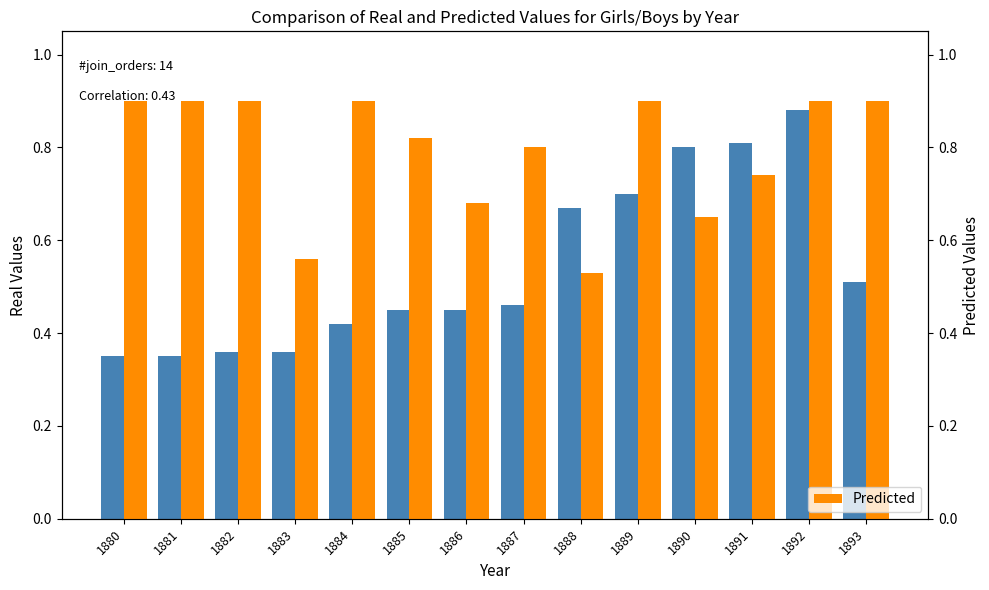

List the labels in order of Real value, largest first.

1892, 1891, 1890, 1889, 1888, 1893, 1887, 1885, 1886, 1884, 1882, 1883, 1880, 1881